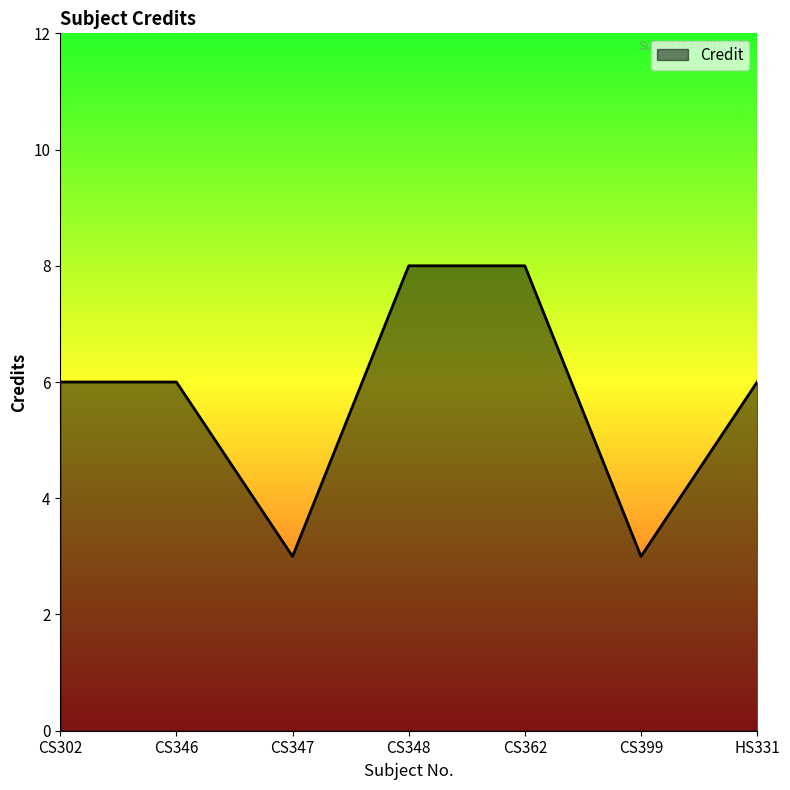

What is the difference between the values at CS348 and HS331?

2